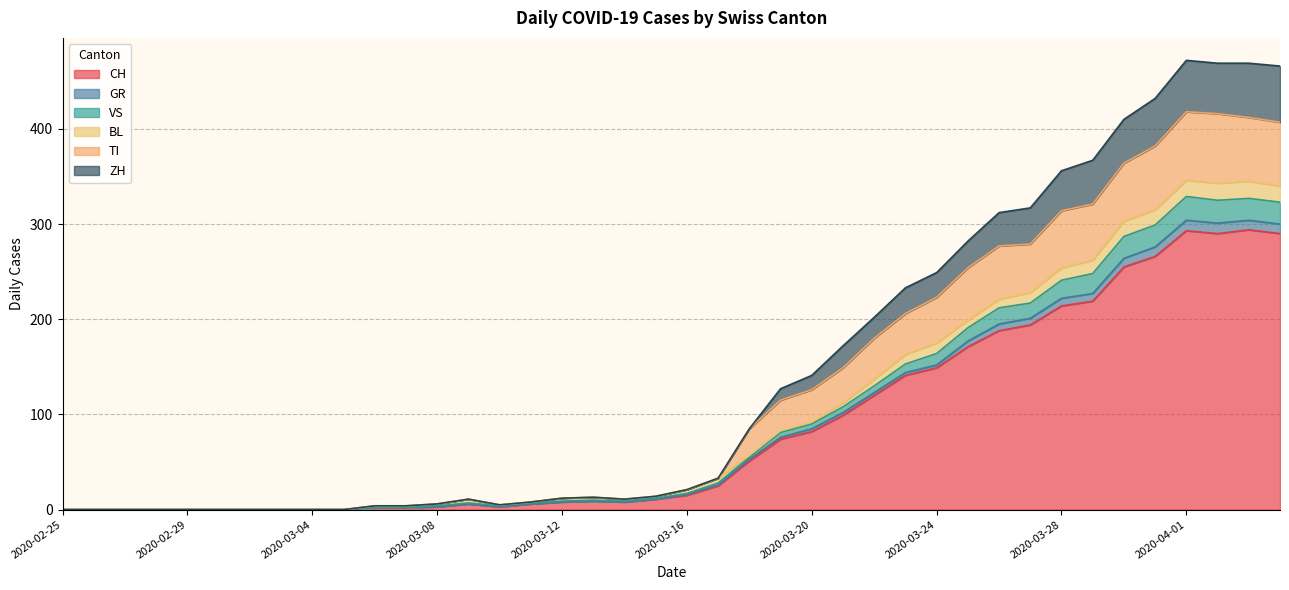

Does the chart display data point markers on the line(s)?

No